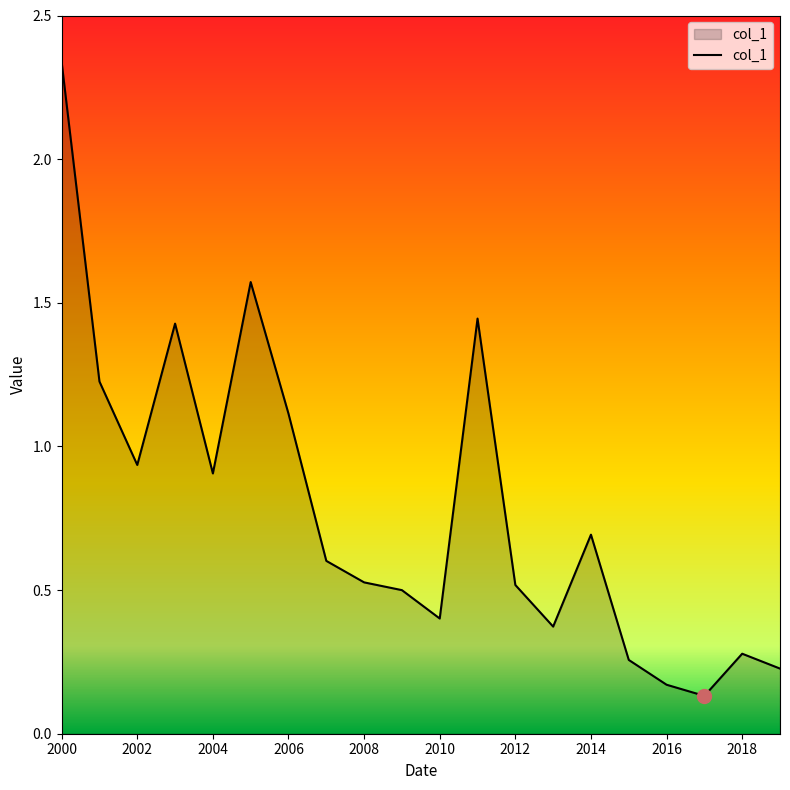

What is the difference between the maximum and minimum values?

2.2